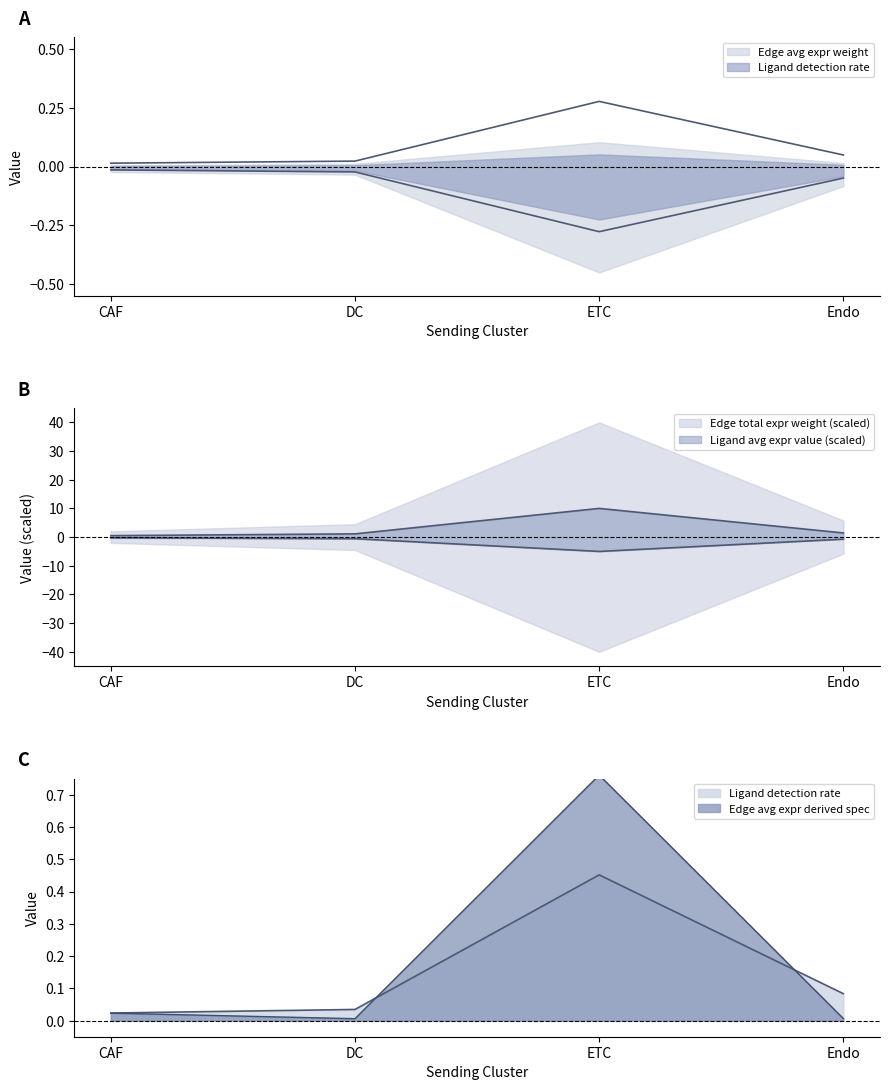

Which series has the widest spread of values?

Edge average expression weight